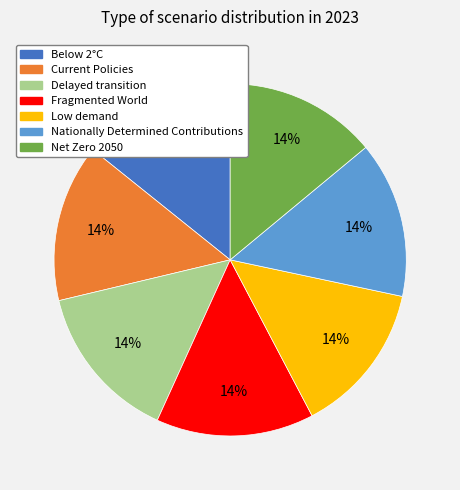

To the nearest percent, what is the average slice percentage?

14%